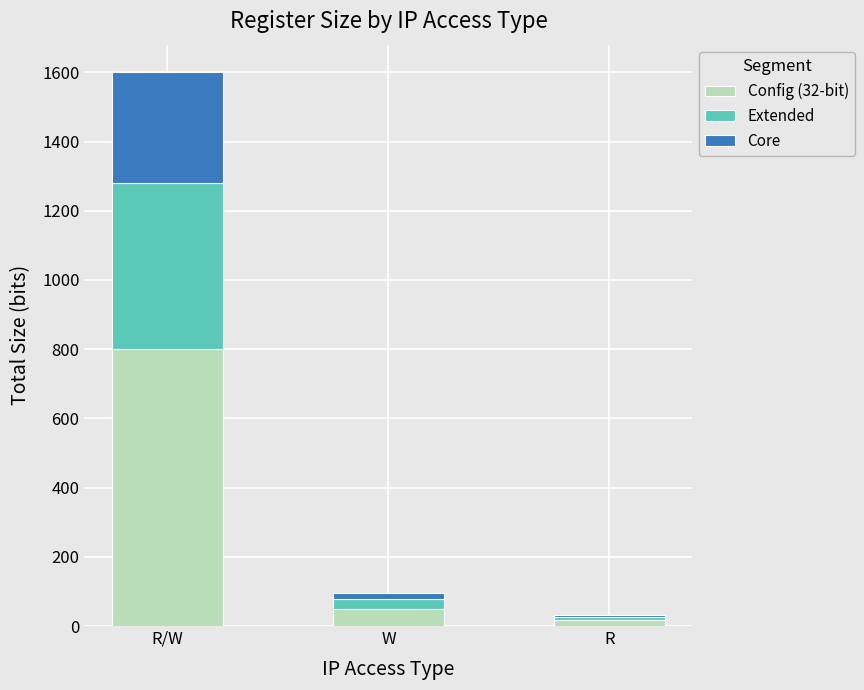

What is the average value of the Config (32-bit) series?

288.0